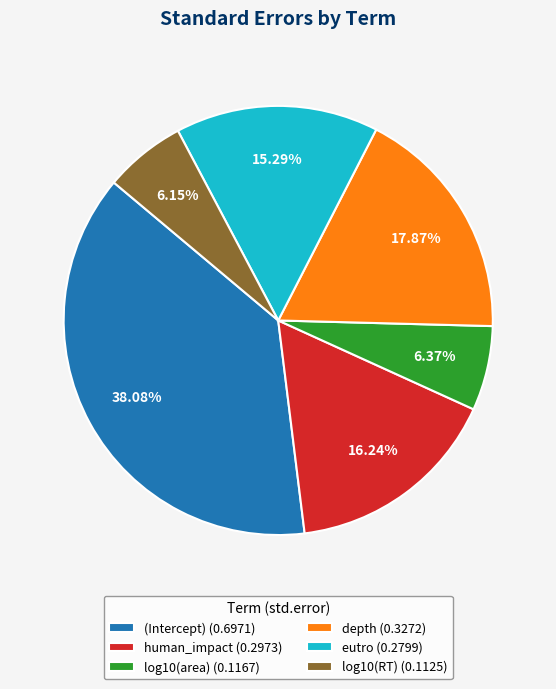

Does eutro account for over 50% of the chart?

No